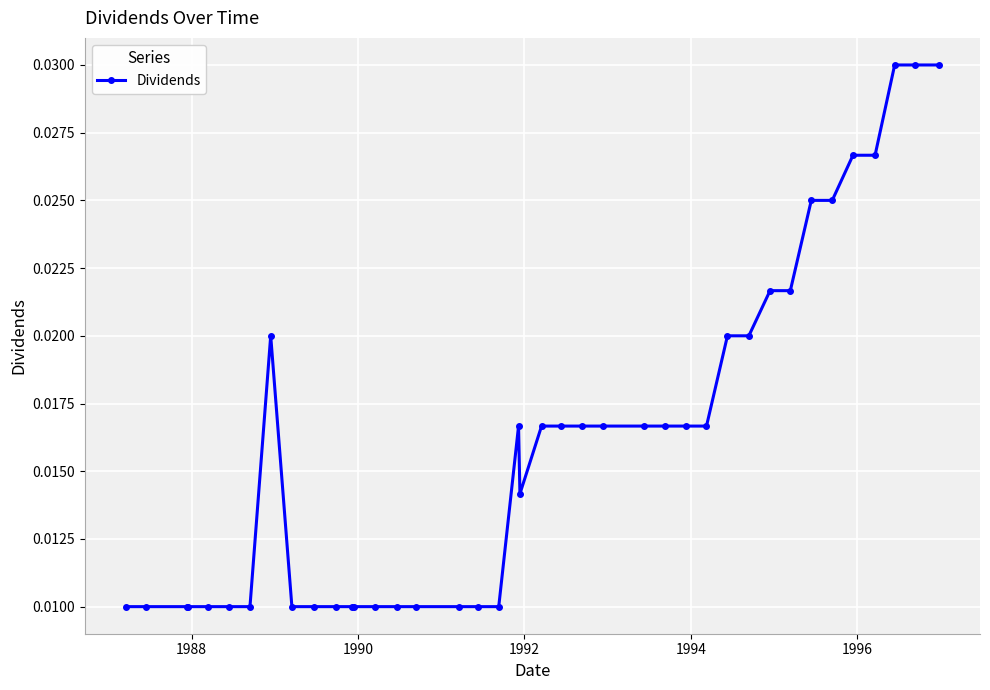

What is the sum of all values?

0.6